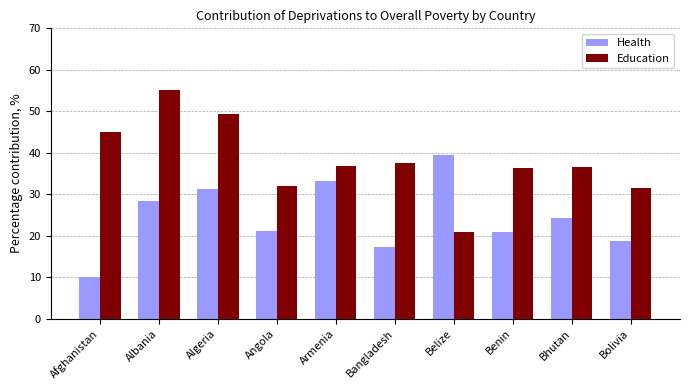

Which category has the lowest value in the Health series?

Afghanistan